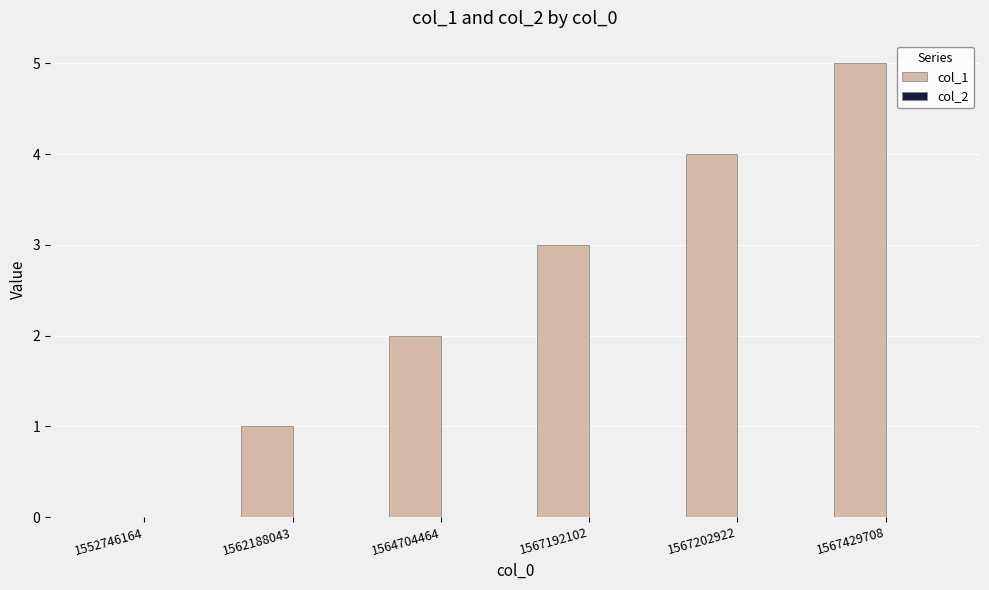

What is the sum of the values at 1562188043 and 1567202922?

5